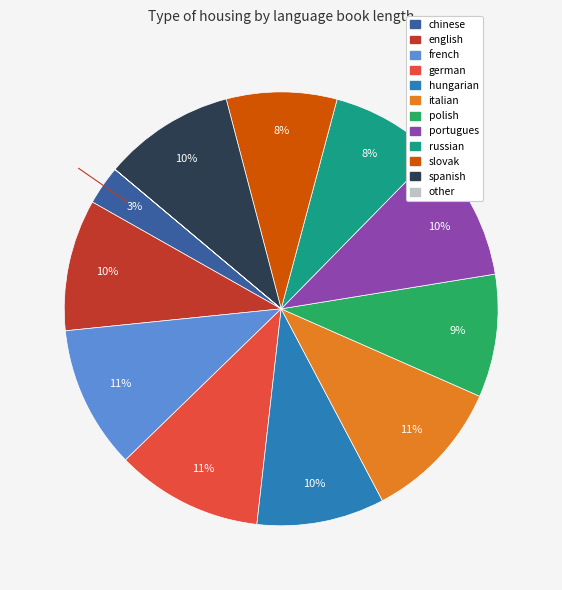

Does any single category account for the majority?

No